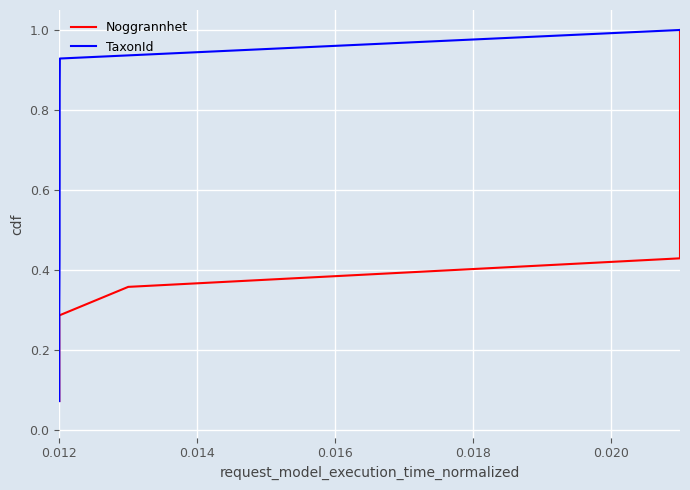

Where is TaxonId nearest to the value 0?

0.012